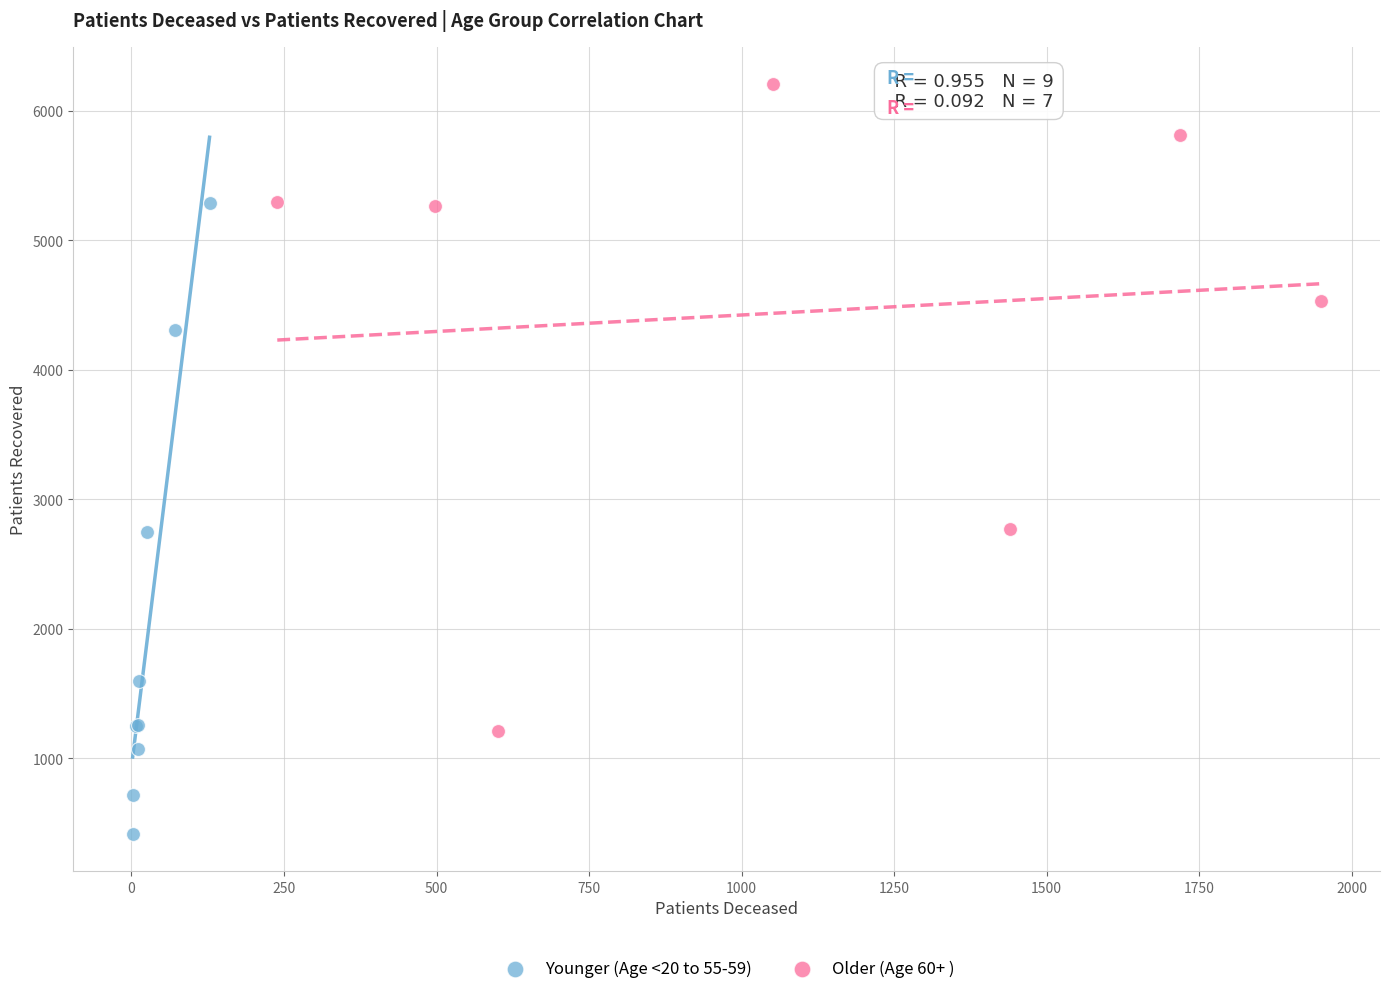

Which series has the largest Y range (max minus min)?

Older (Age 60+ )